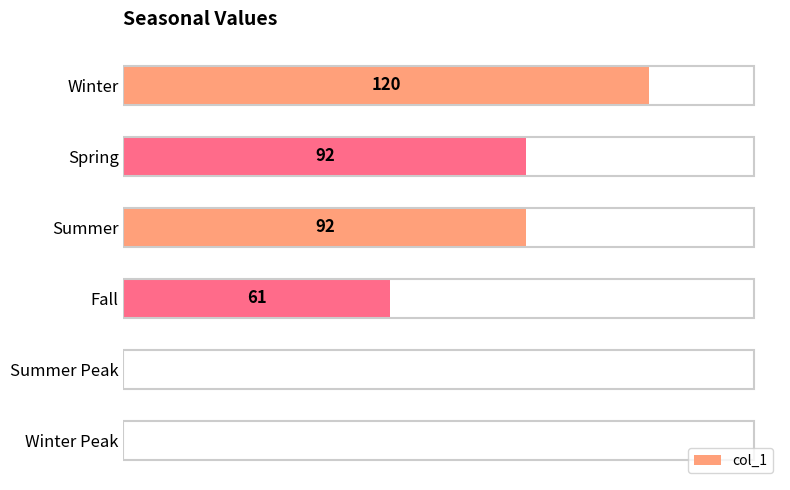

Which category has the highest value across all series?

Winter